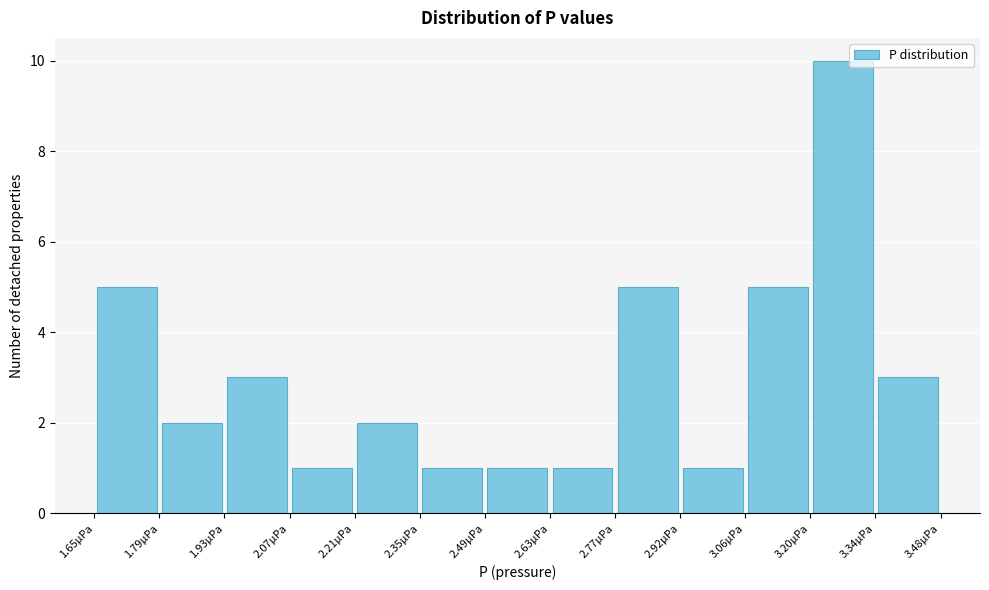

Which range on the x-axis has the tallest bar?

3.20 to 3.34